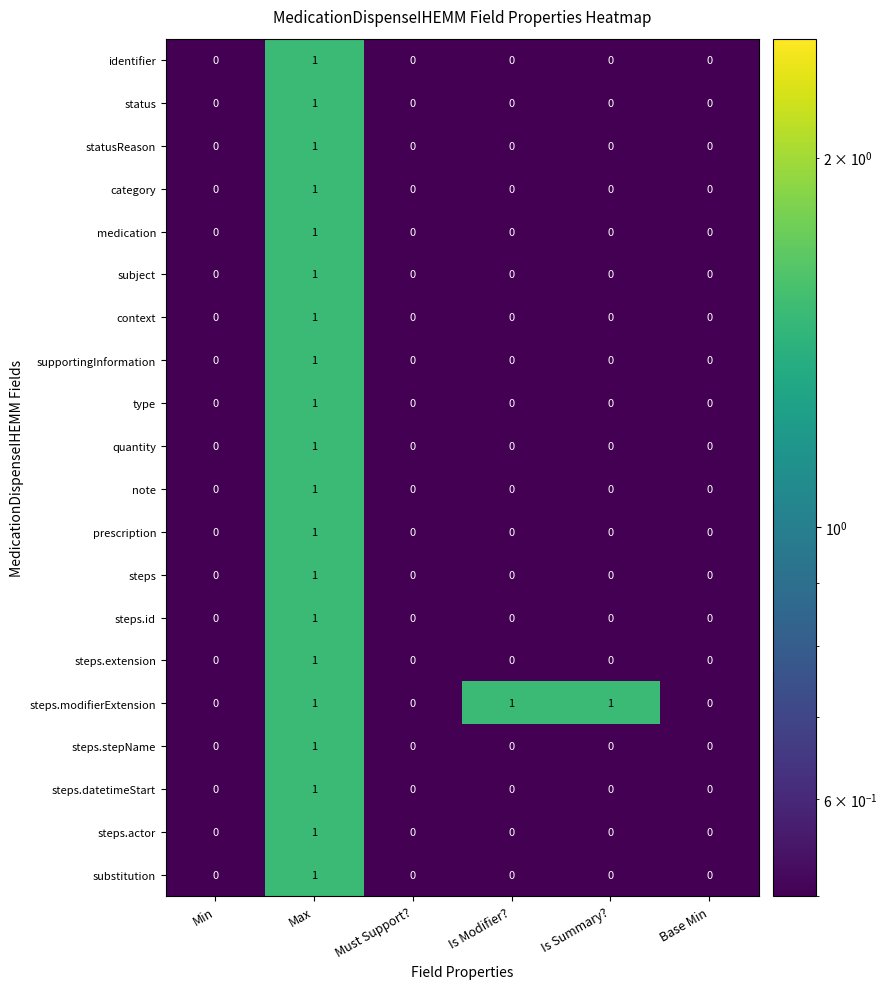

Count the steps.stepName values in the range 0 to 1.

6